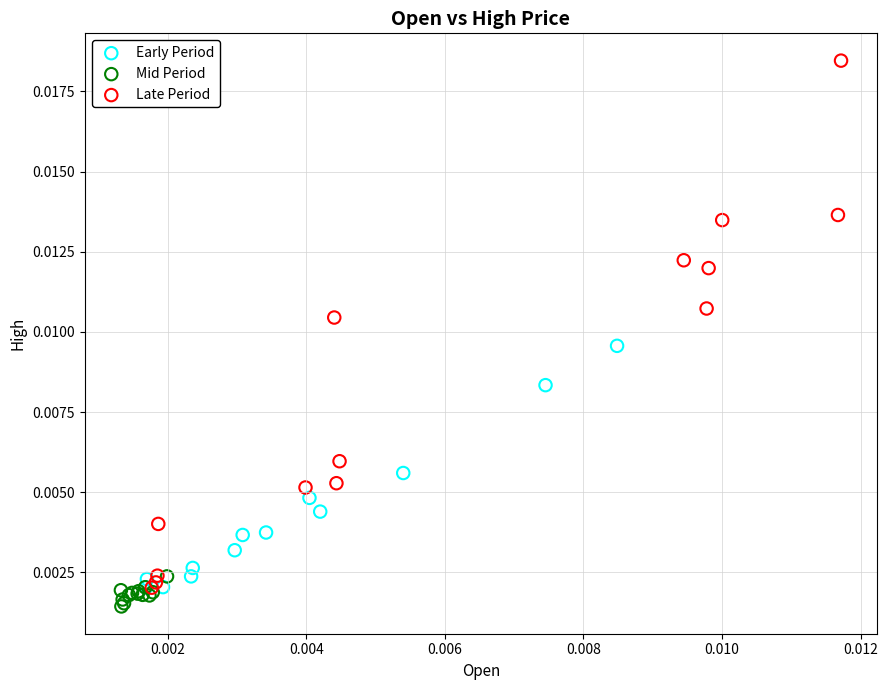

Which series reaches the minimum Y coordinate?

Mid Period